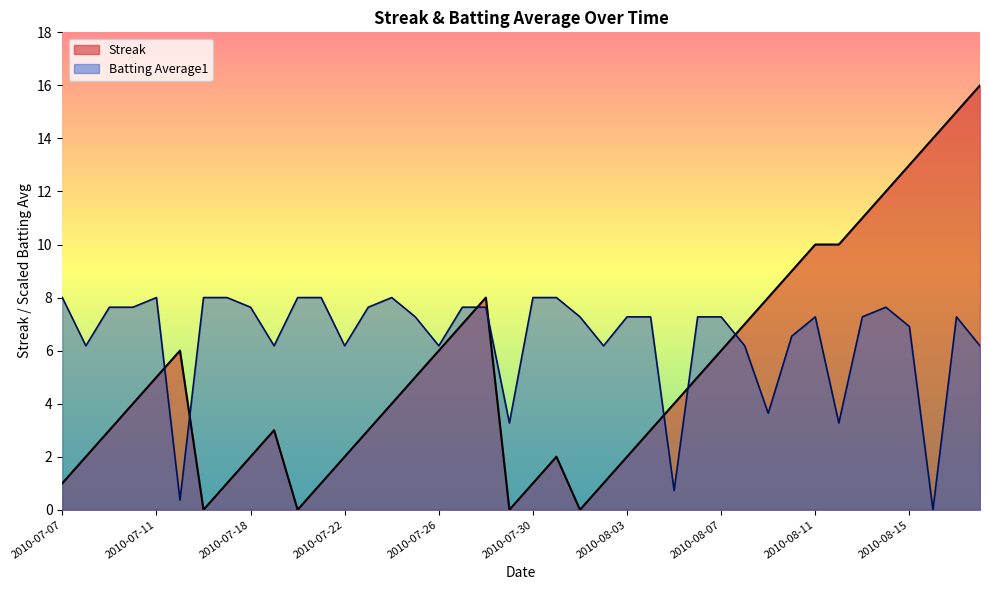

What are all the series names shown in the legend?

Streak, Batting Average1